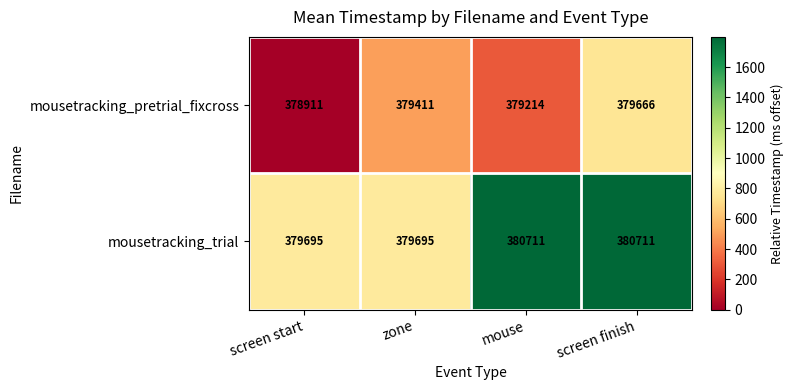

Reading left to right, transcribe all the data shown in this chart.

mousetracking_pretrial_fixcross: 378911	379411	379214	379666
mousetracking_trial: 379695	379695	380711	380711